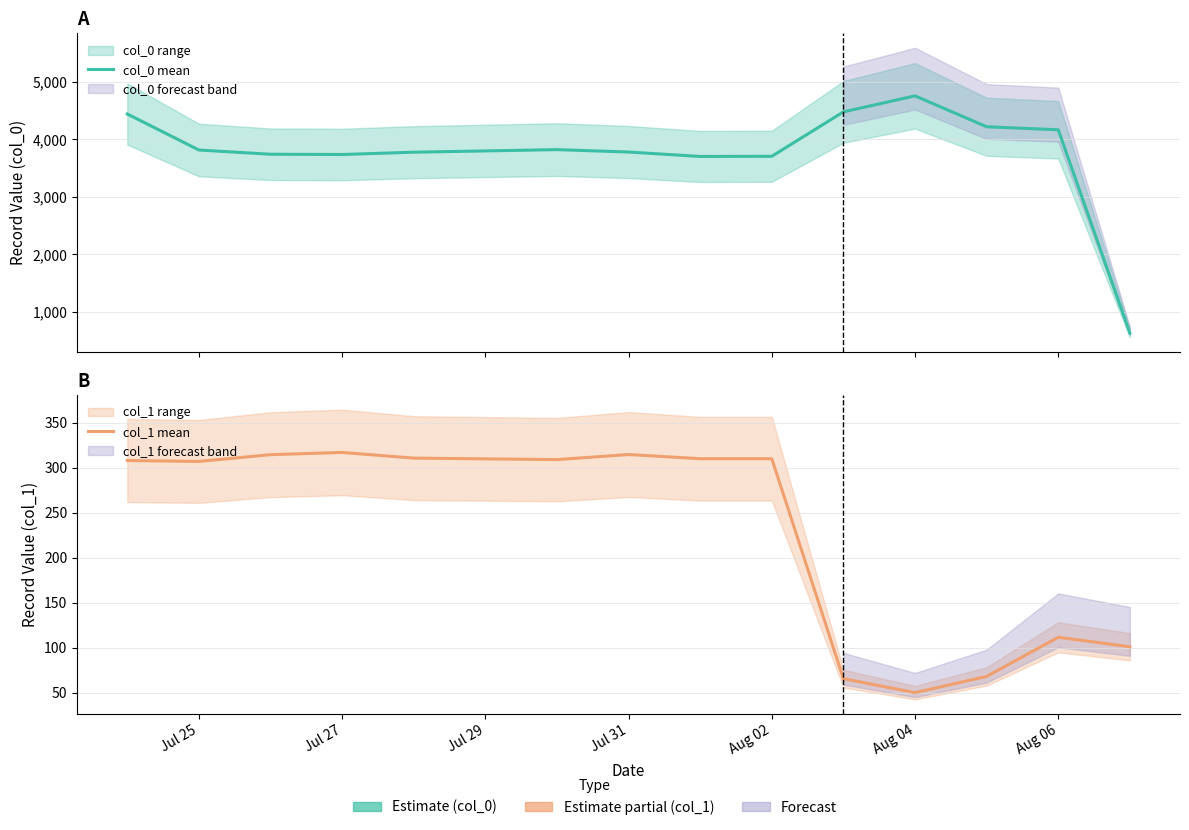

The col_0 mean series shows 3777.0 at Aug 02. True or false?

True